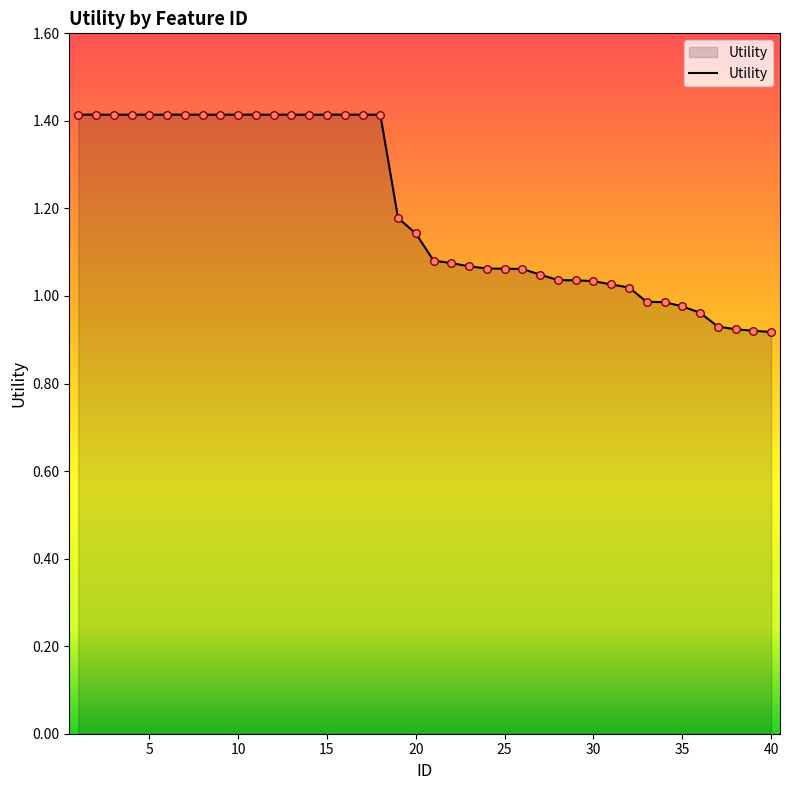

What is the maximum value shown in the chart?

1.4